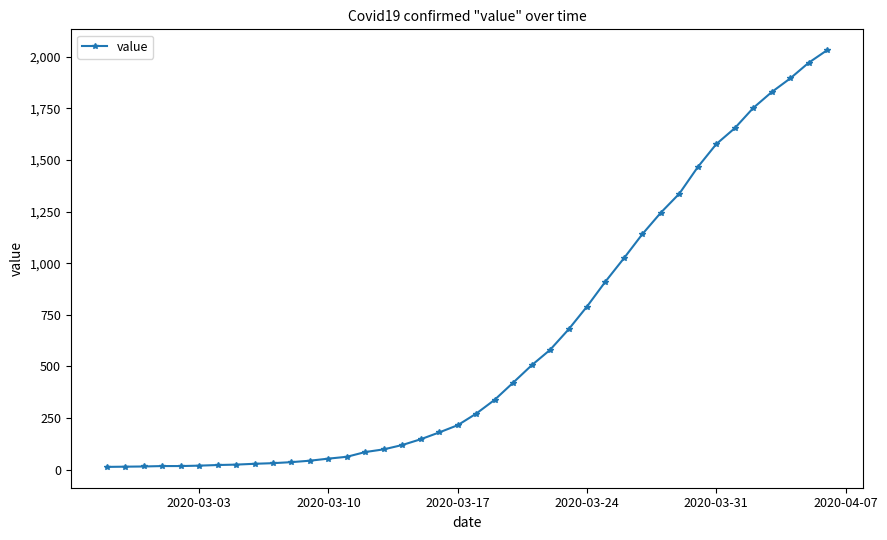

What is the maximum value shown in the chart?

2032